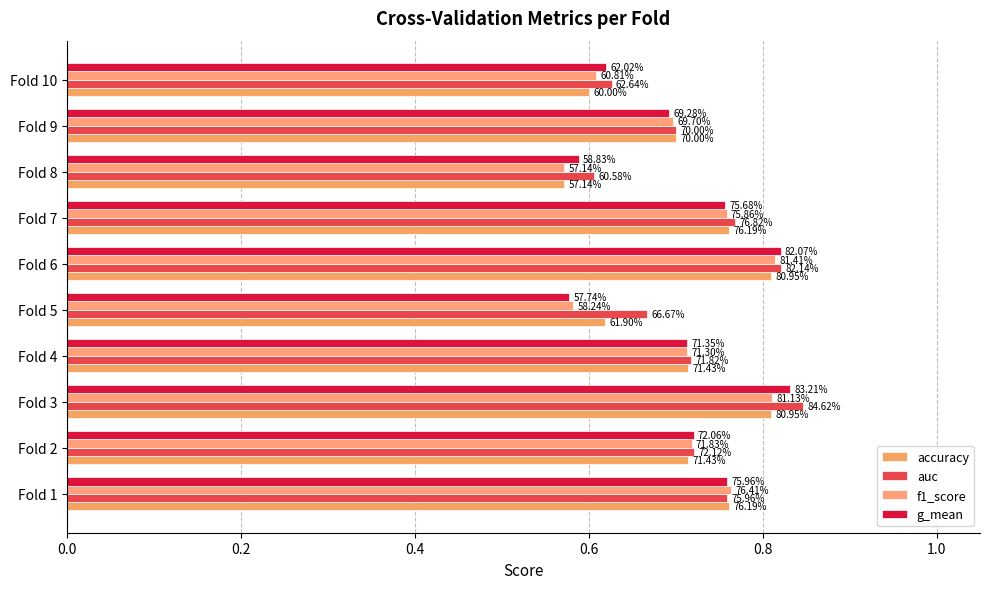

Which series has the widest spread of values?

g_mean